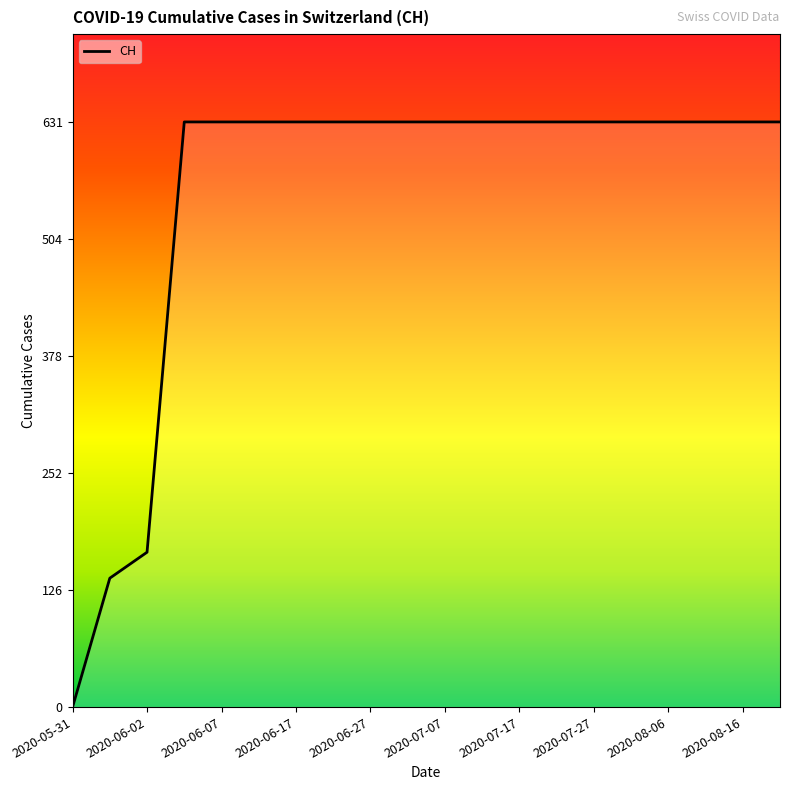

What is the average value?

552